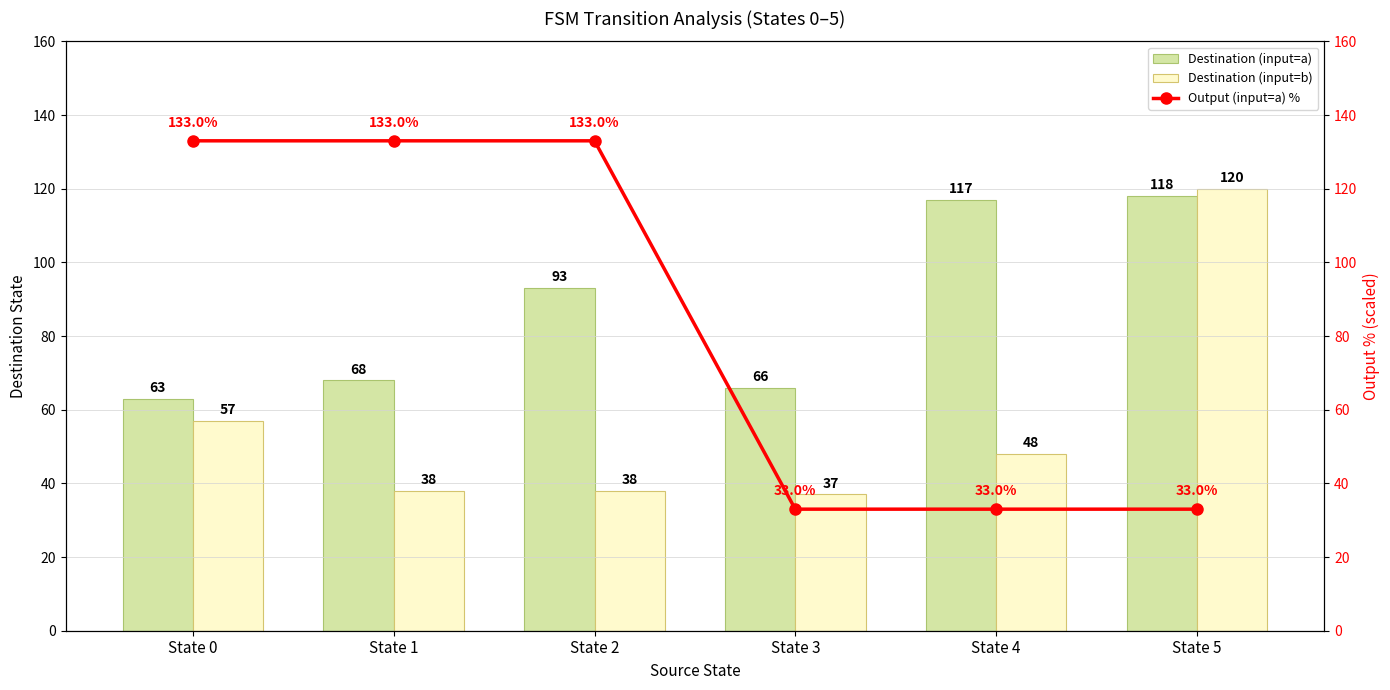

At which label is Destination (input=b) closest to 78?

State 0